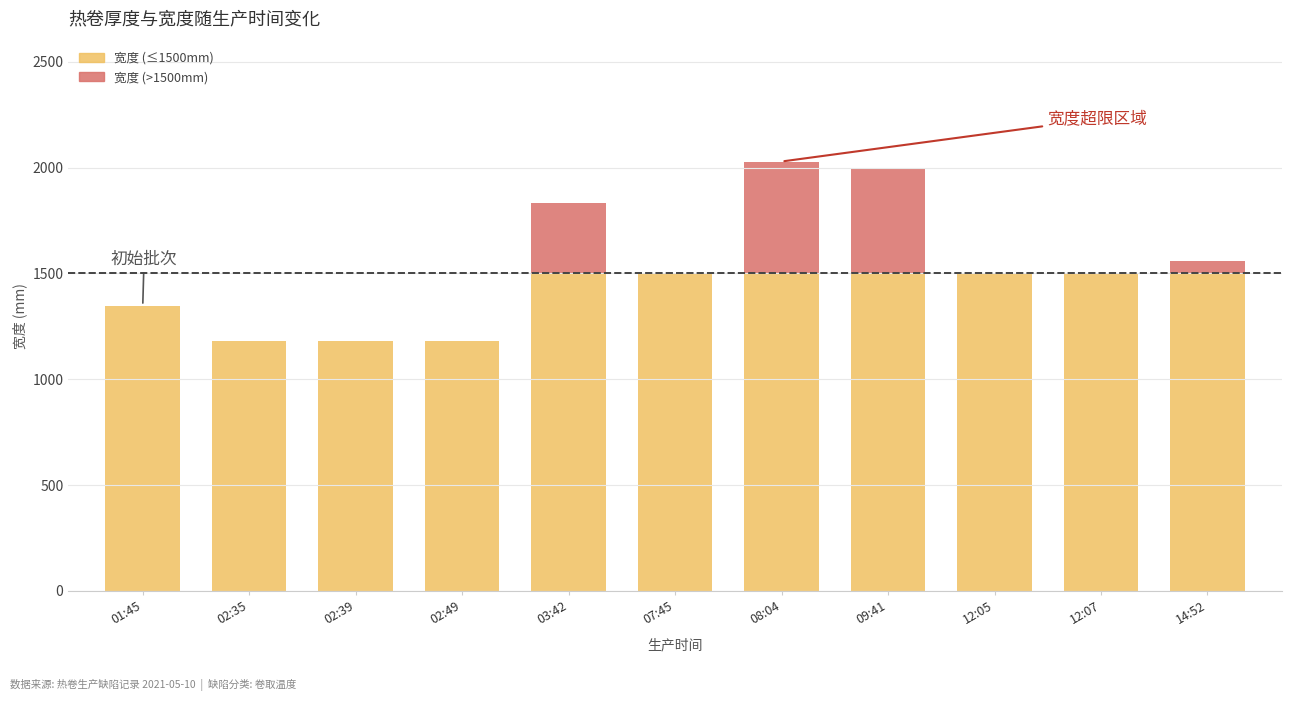

The value of 宽度 (≤1500mm) at 12:07 is 1500. True or false?

True